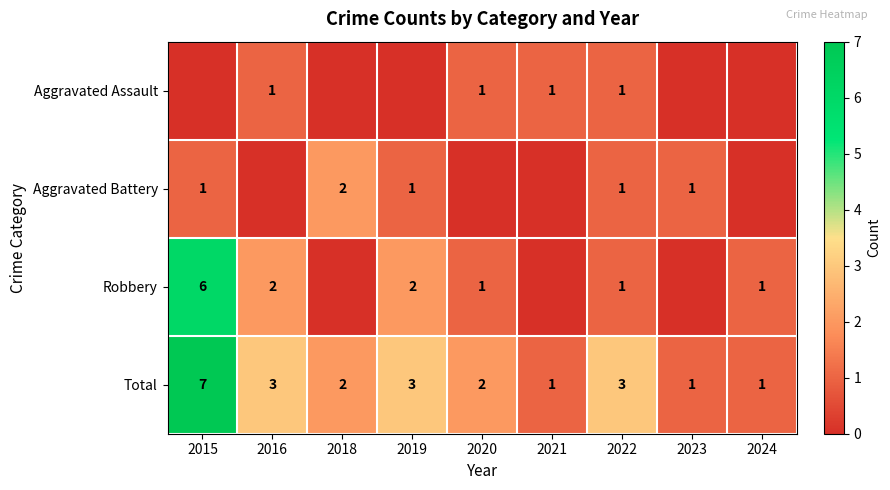

Which category has the highest value across all series?

2015